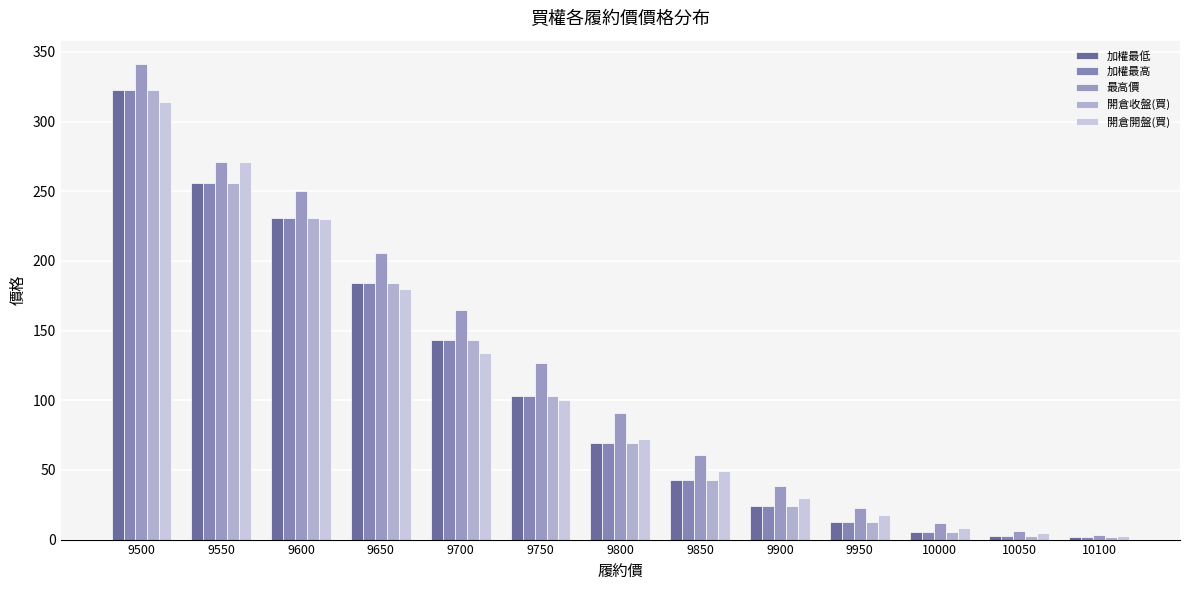

What is the smallest value displayed?

1.8